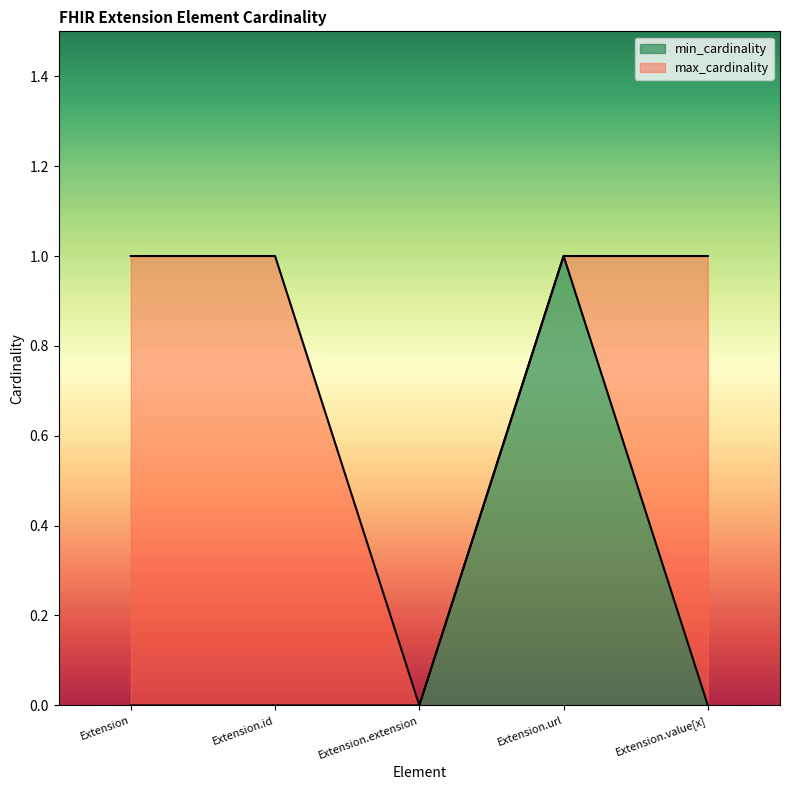

Reading right to left, list all the values displayed in this chart.

min_cardinality: 0	1	0	0	0
max_cardinality: 1	1	0	1	1